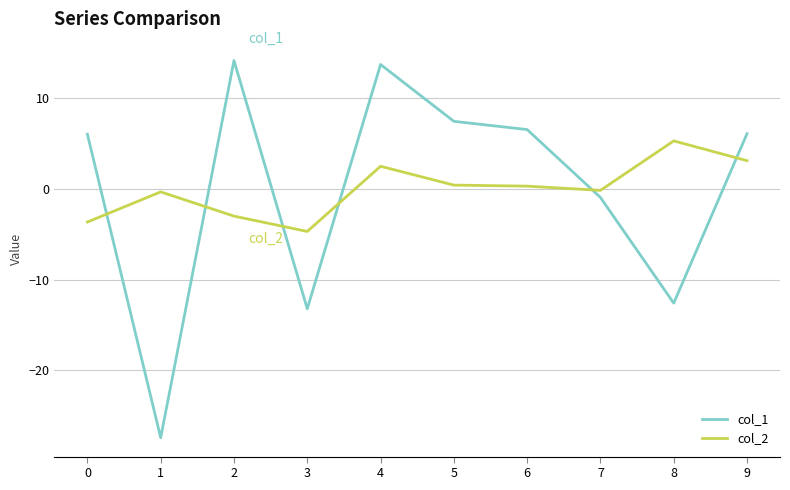

Is the value of col_1 at 1 greater than the value of col_2 at 2?

No